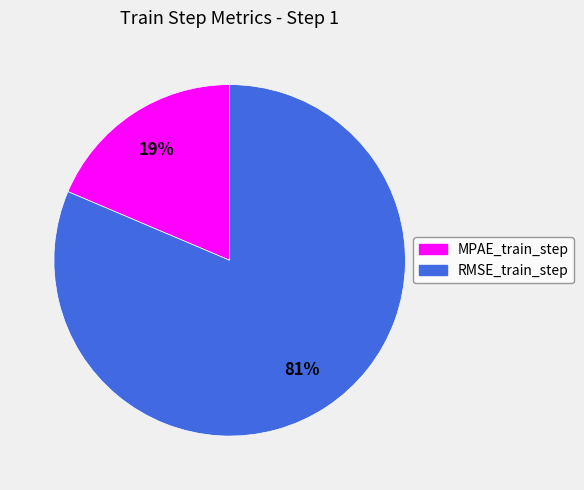

To the nearest percent, what is the combined percentage of MPAE_train_step and RMSE_train_step?

100%